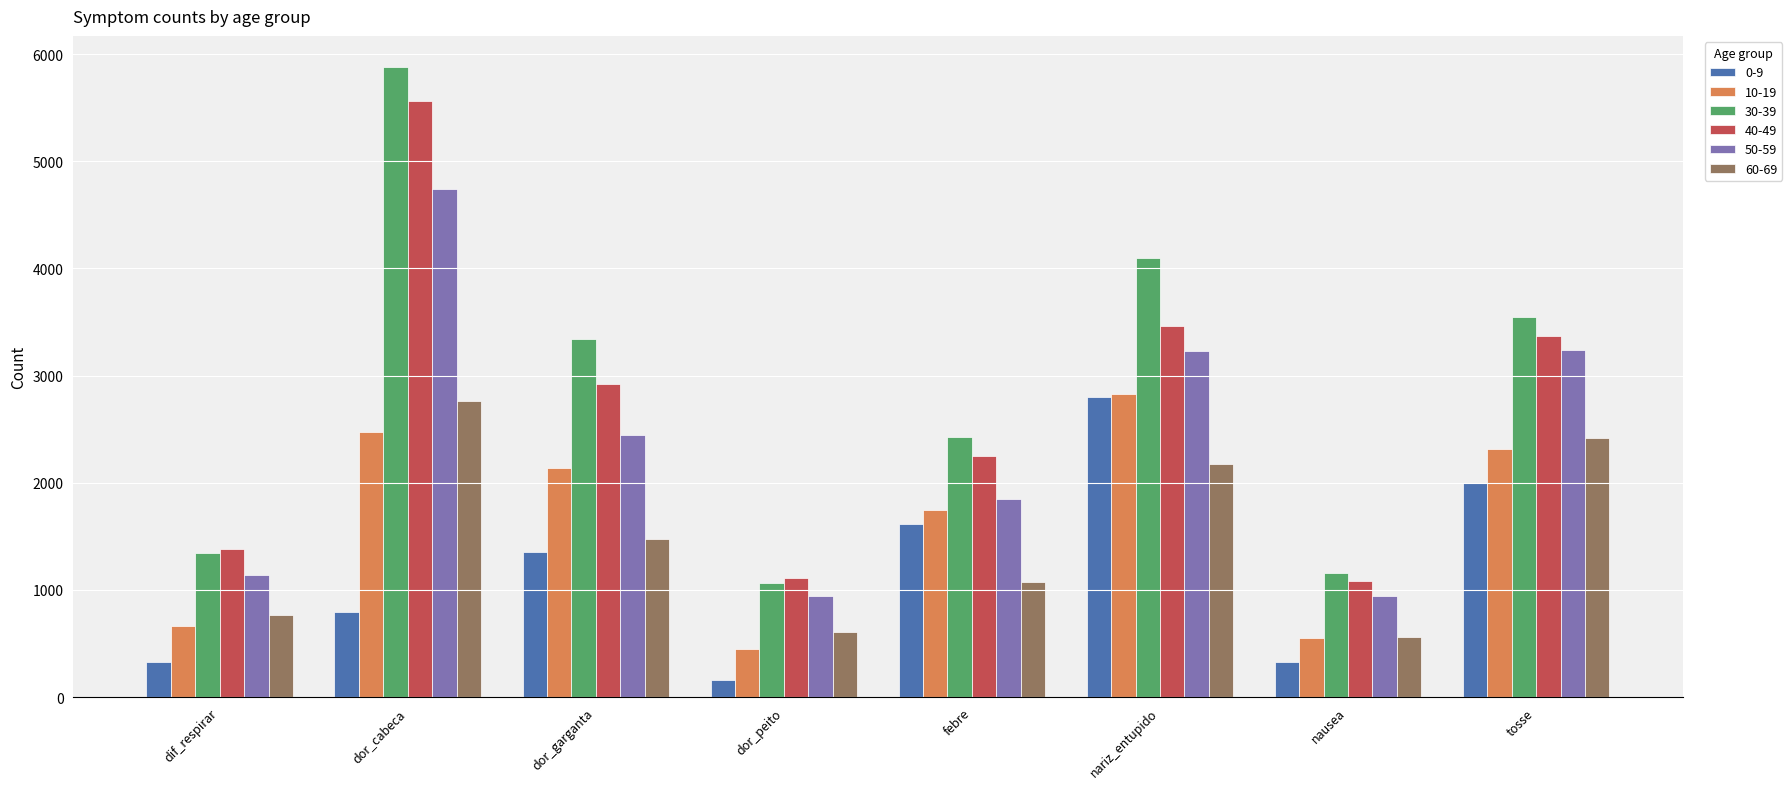

At which label is 60-69 closest to 1663?

dor_garganta